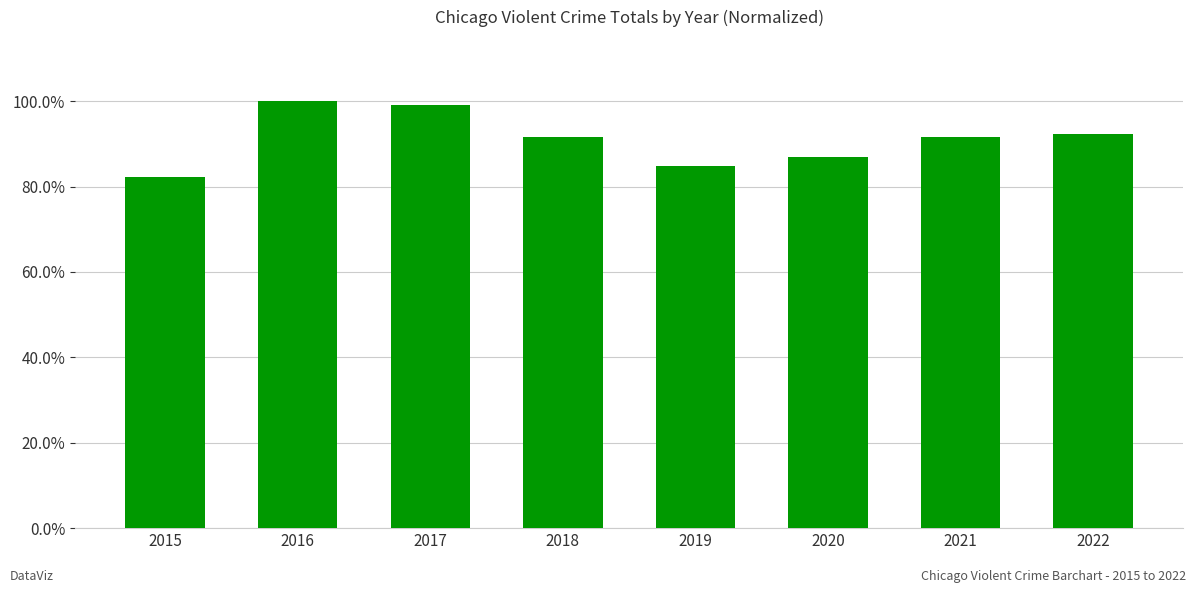

What is the value of the 2nd bar from the left?

1.0